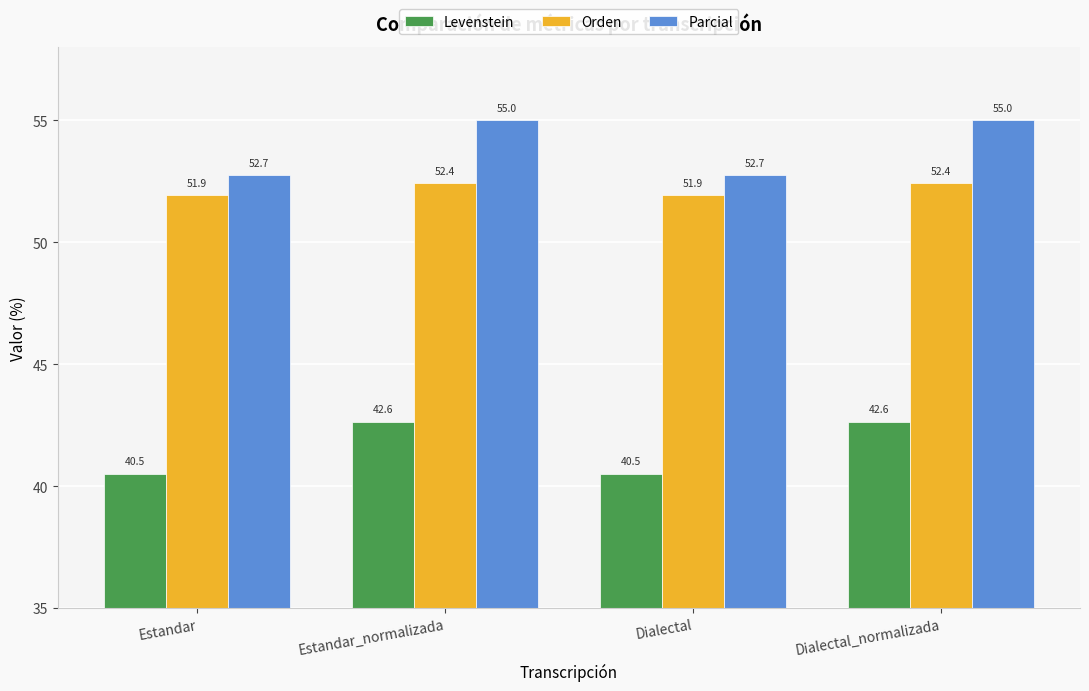

How many bars are there in each group?

3